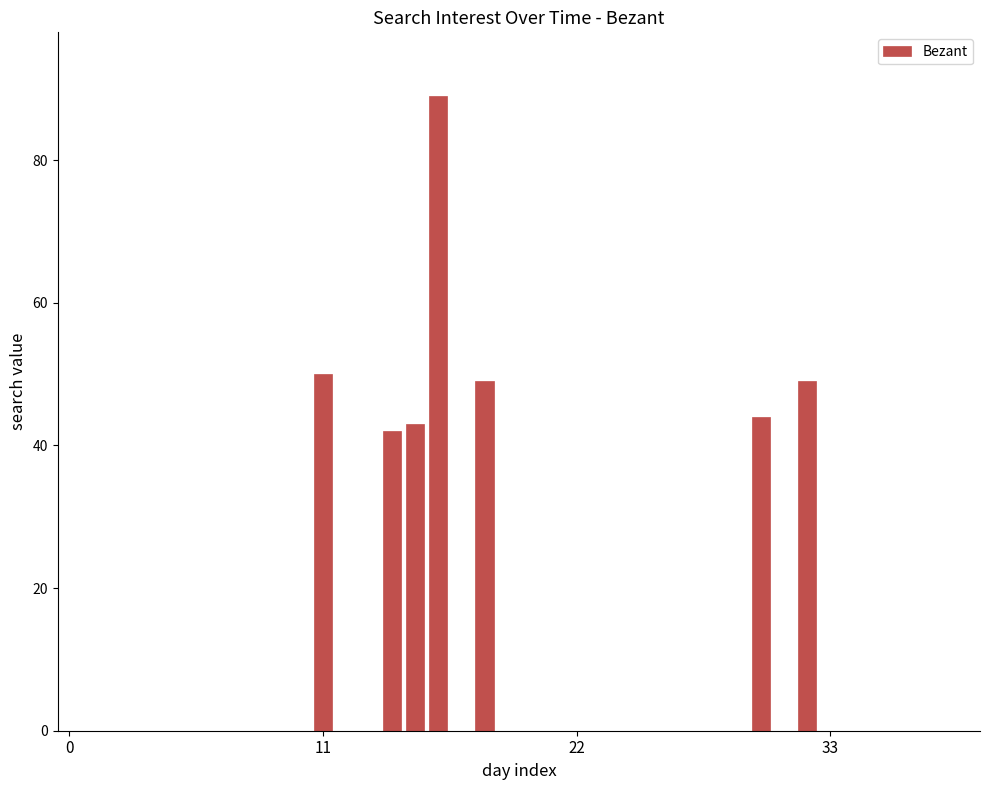

What is the maximum value shown in the chart?

89